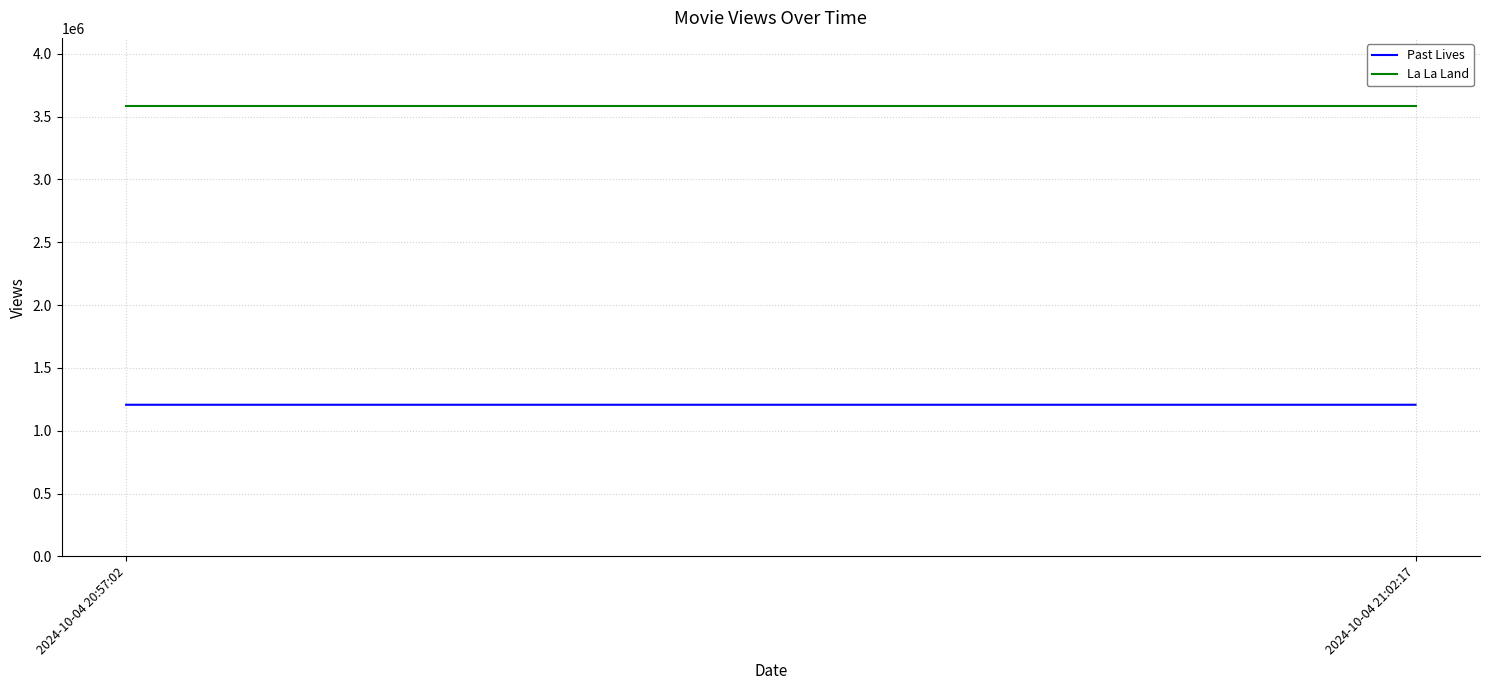

What is the maximum value for La La Land?

3587738